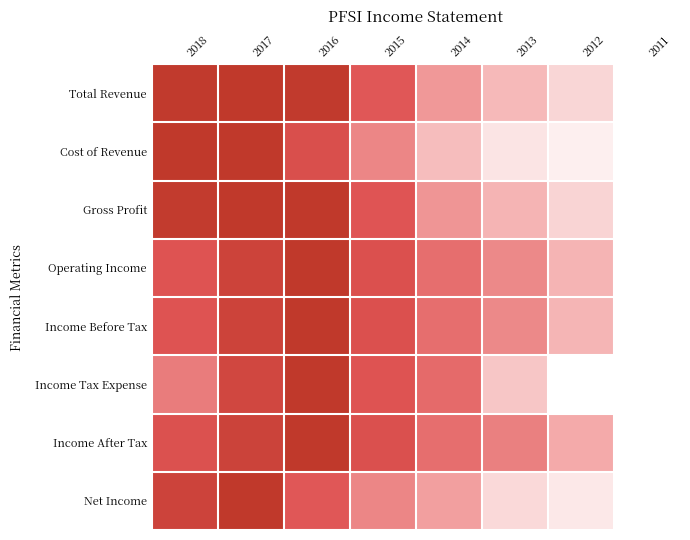

What is the spread (max minus min) of values at 2013?

0.4